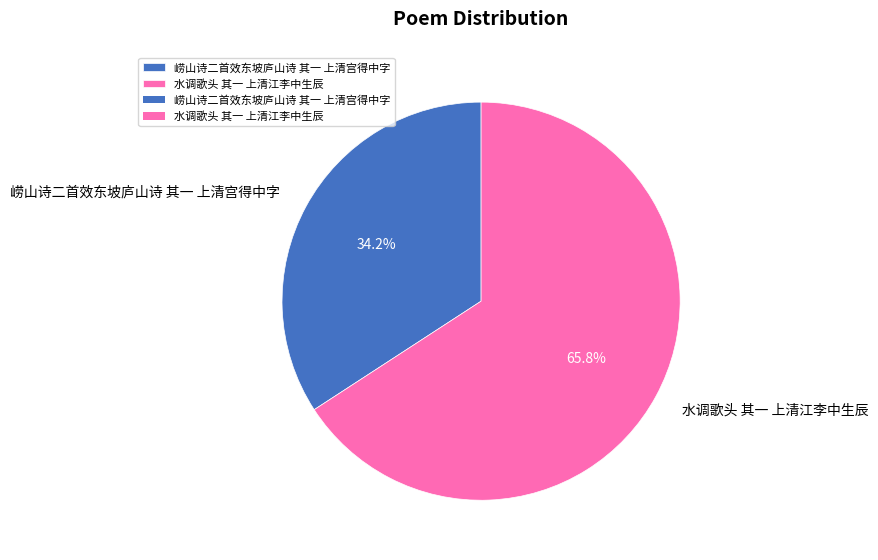

The 水调歌头 其一 上清江李中生辰 slice represents 66% of the pie. True or false?

True